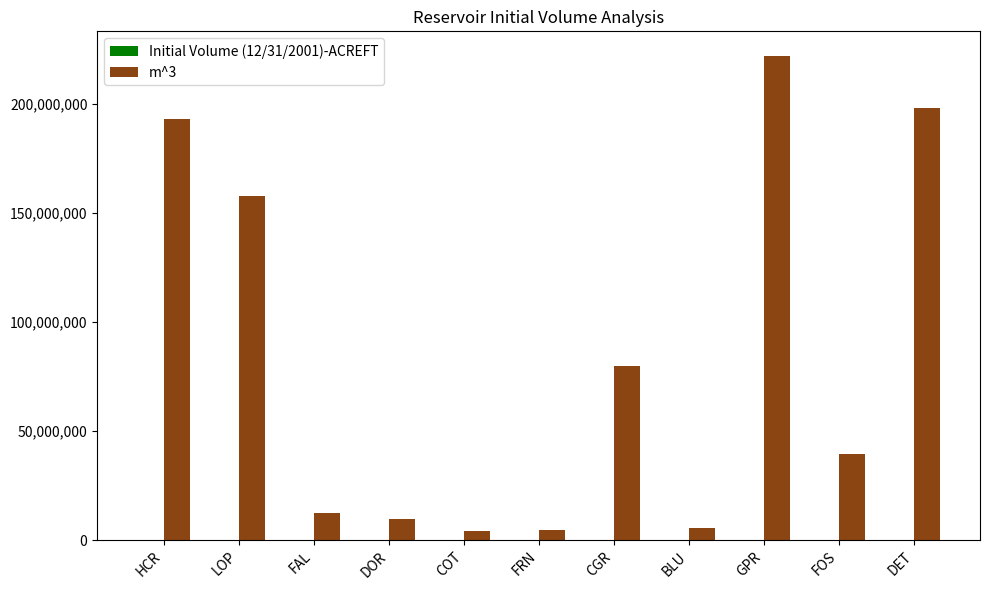

Is it true that m^3 equals 82361298.2 at HCR?

False